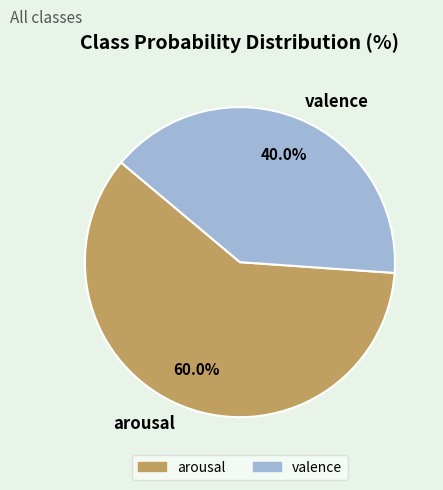

How many slices are in this pie chart?

2